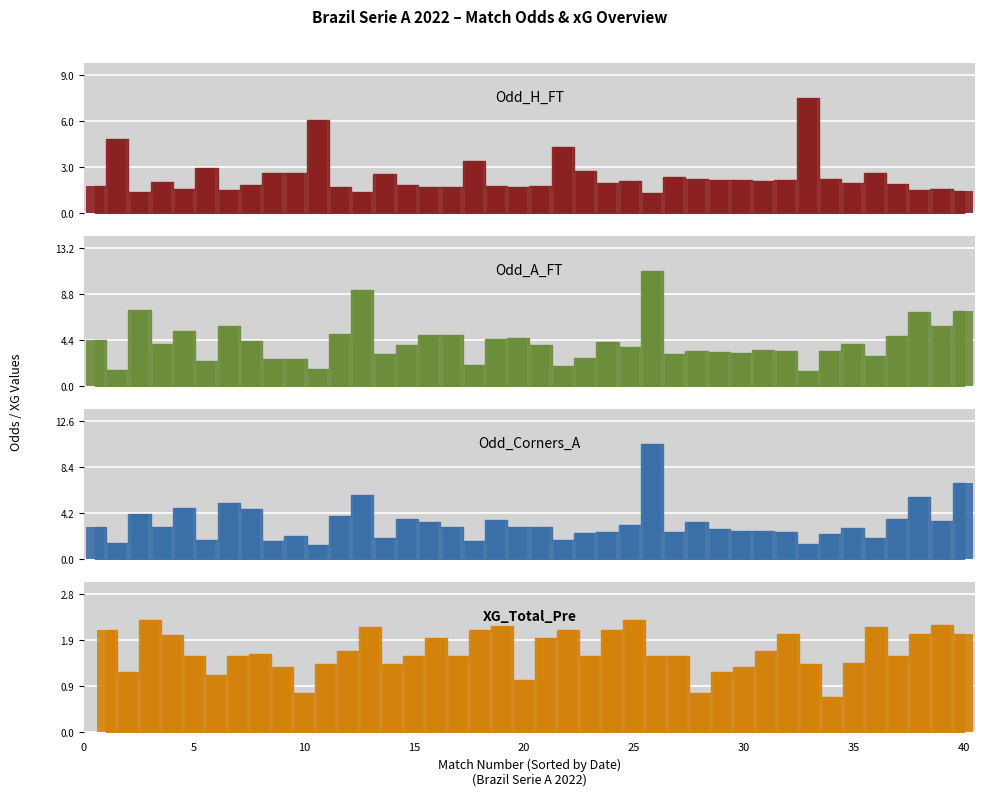

How many data points does each series have?

40